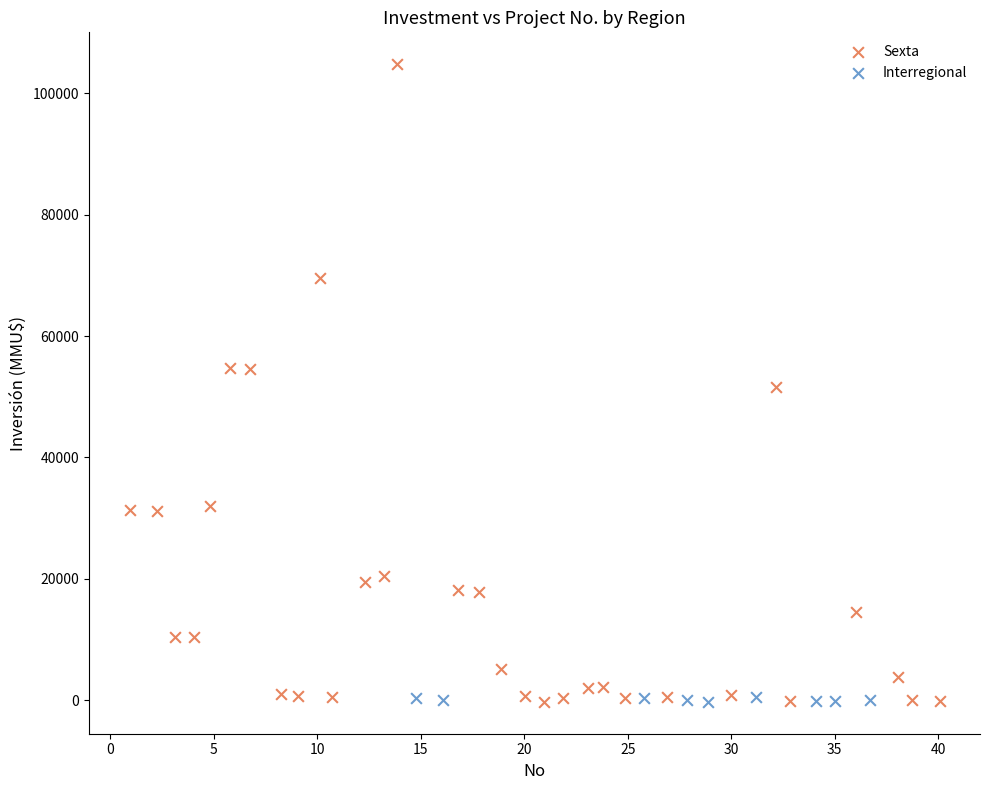

Which series has the widest spread of Y values?

Sexta